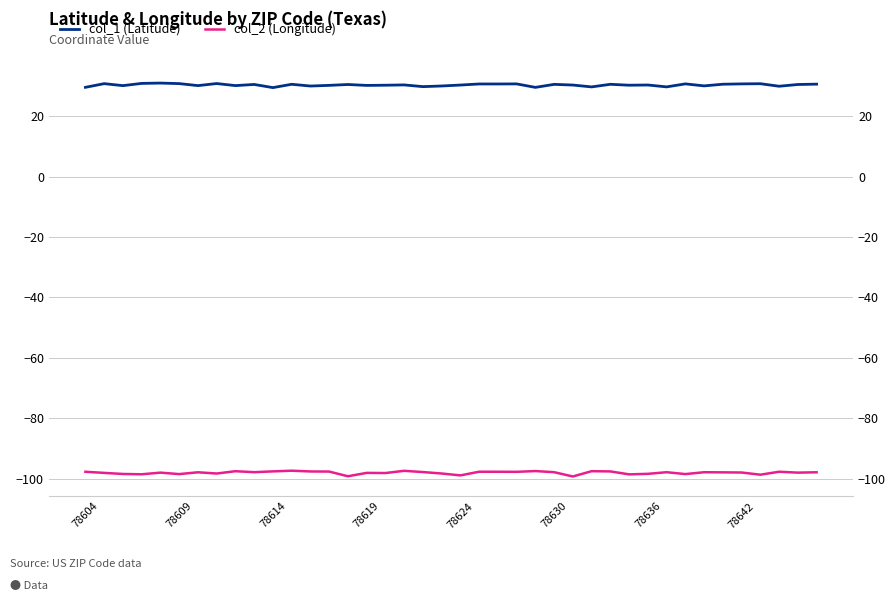

What position from the left is 19?

20